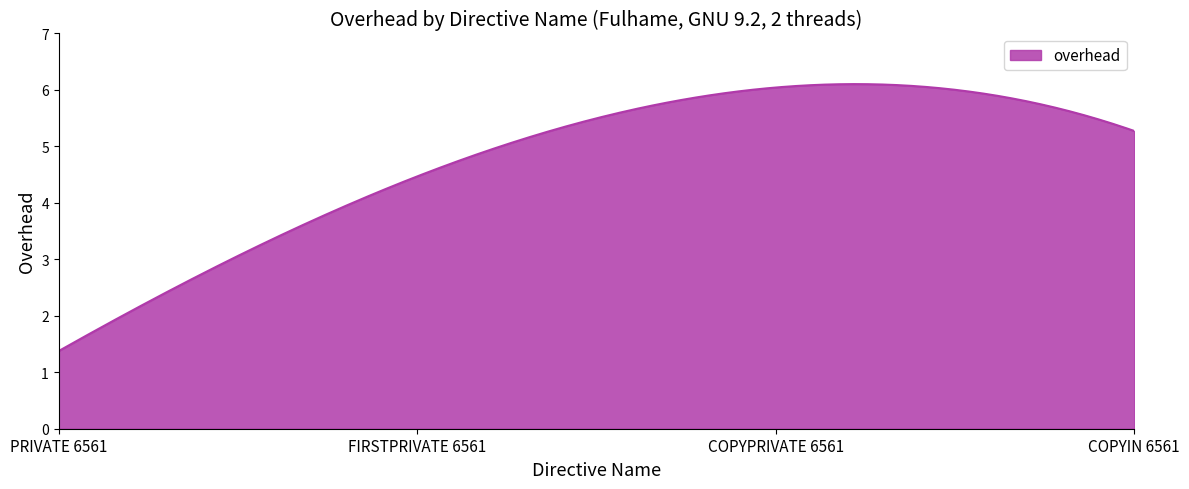

What is the minimum value shown in the chart?

1.4